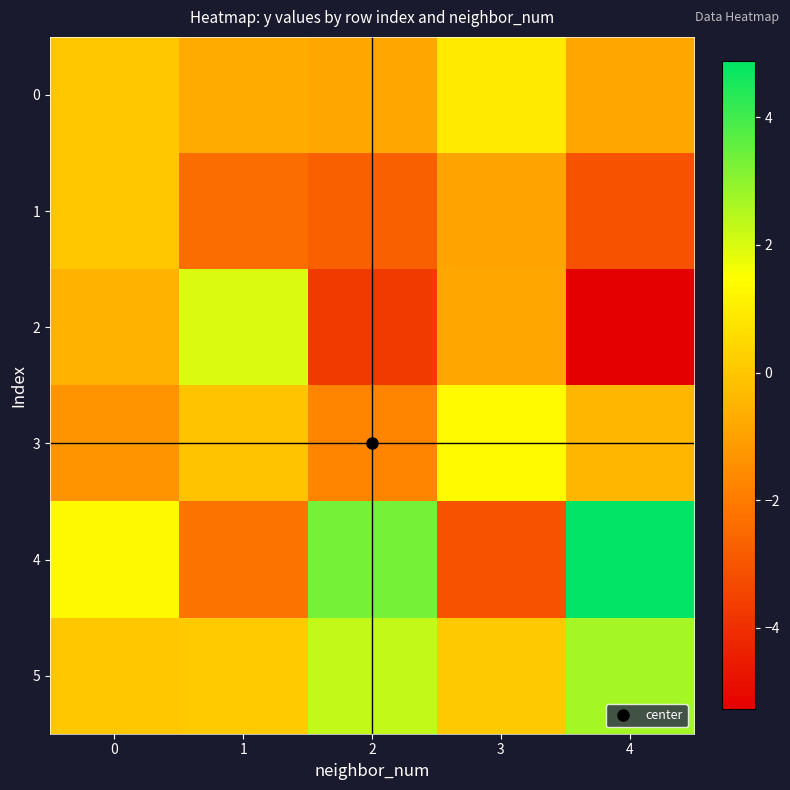

Reading right to left, extract all data points from this chart.

0: 4=-0.9	3=0.9	2=-0.9	1=-0.7	0=0.0
1: 4=-3.1	3=-0.9	2=-2.7	1=-2.4	0=0.0
2: 4=-5.3	3=-0.9	2=-3.7	1=2.0	0=-0.5
3: 4=-0.4	3=1.4	2=-1.7	1=-0.1	0=-1.3
4: 4=4.9	3=-3.1	2=3.3	1=-2.2	0=1.3
5: 4=2.7	3=0.0	2=2.3	1=0.1	0=-0.0